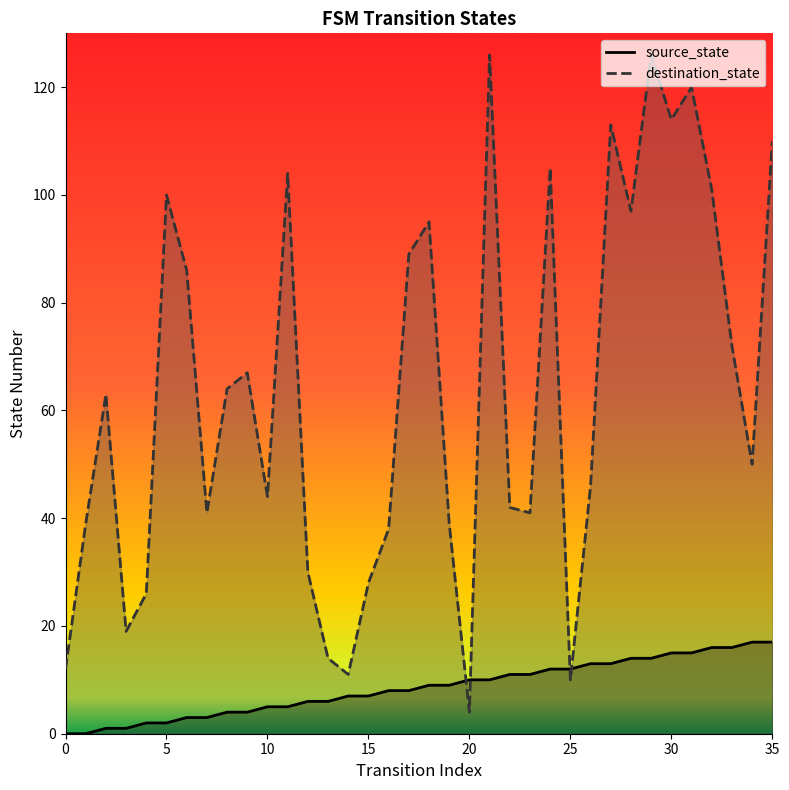

Rank the series by their average value, from lowest to highest.

source_state, destination_state